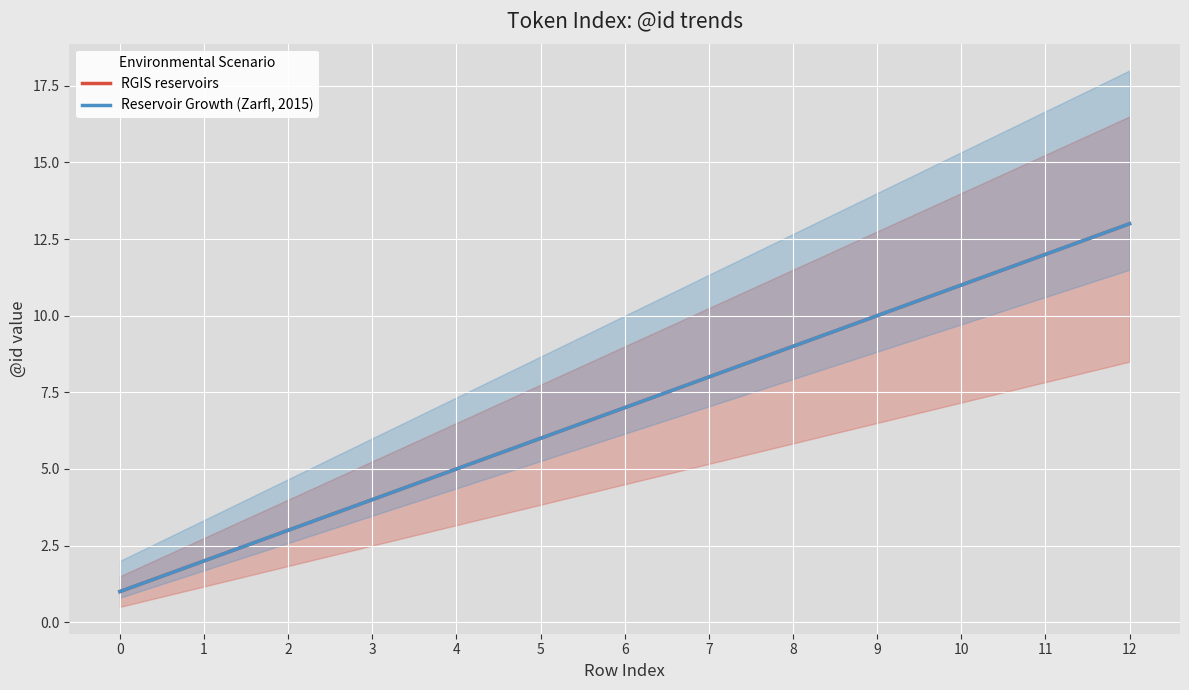

Which series has the largest range (max minus min)?

RGIS reservoirs